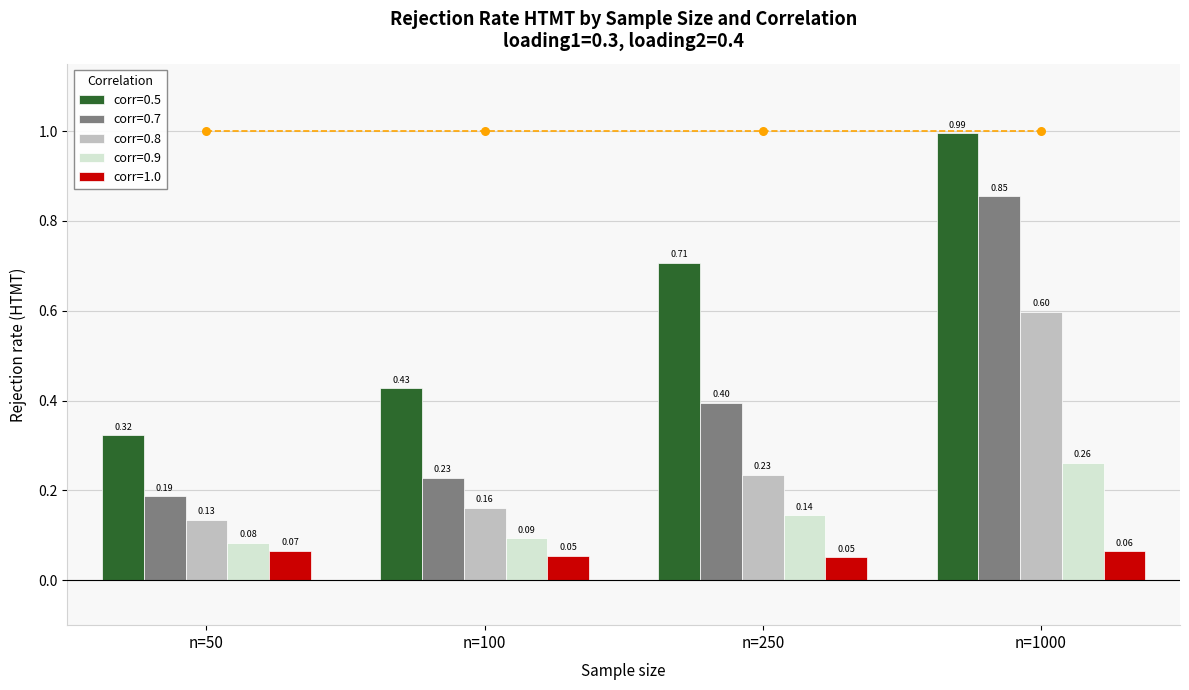

Which series contains the lowest Y value?

corr=1.0